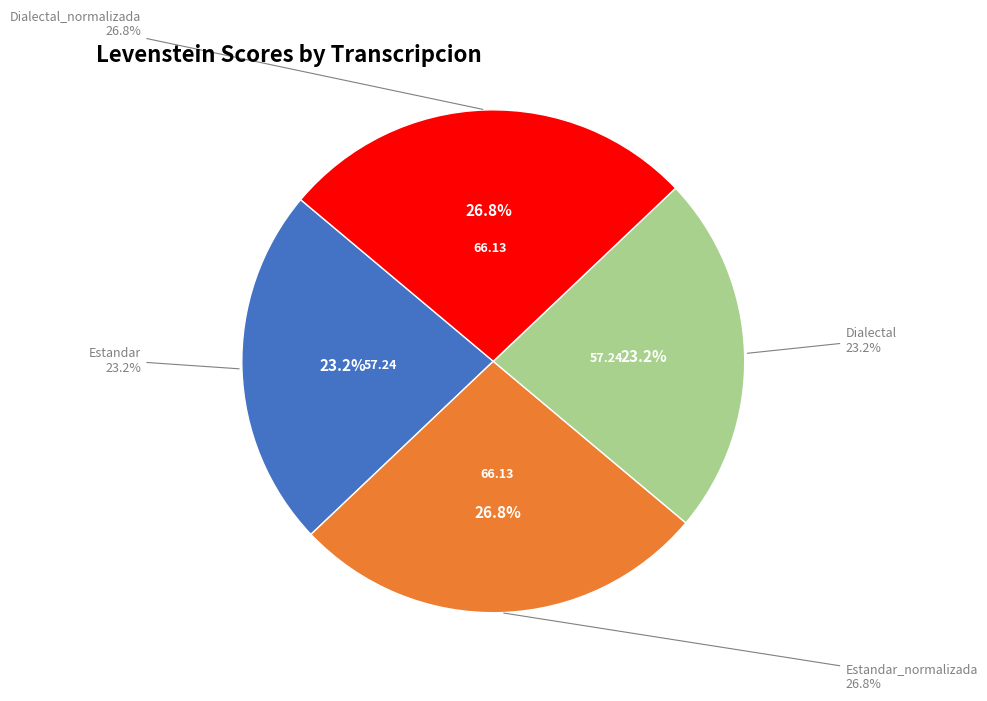

Which slice is the smallest?

Estandar